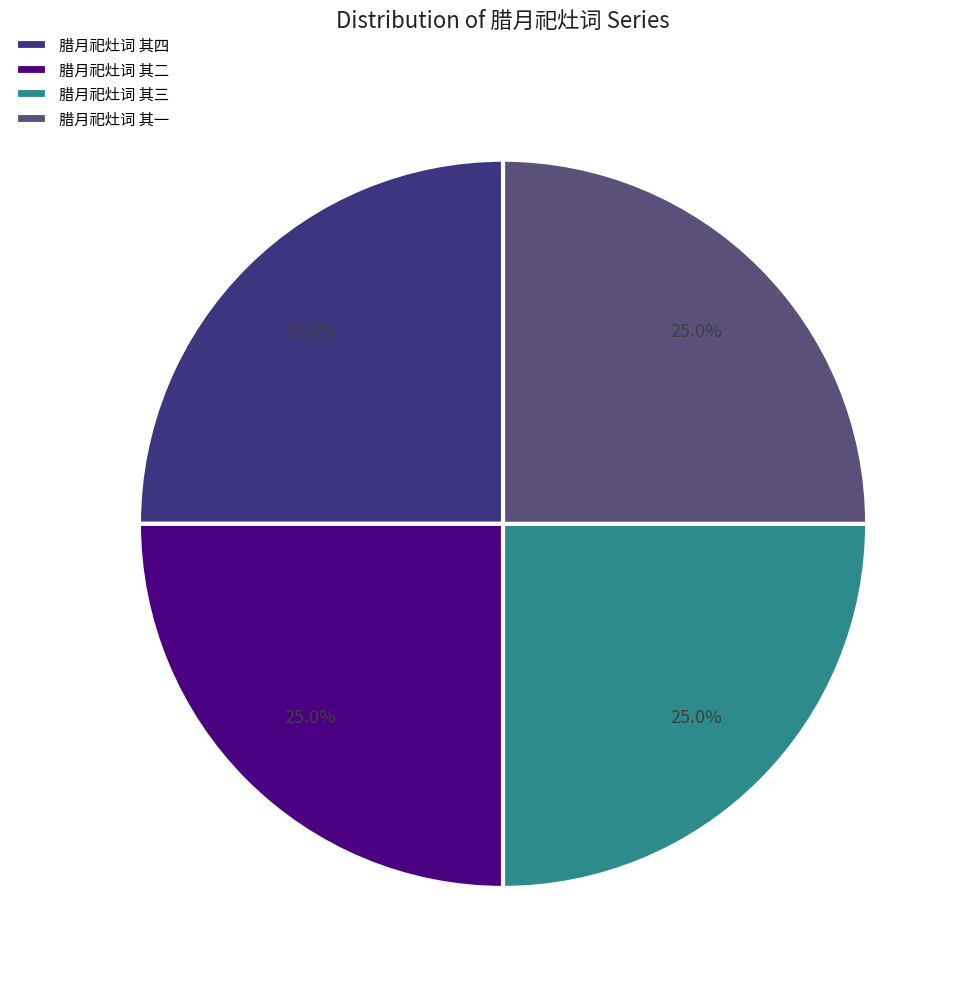

What is the ratio of the value at 腊月祀灶词 其四 to the value at 腊月祀灶词 其三?

1.0